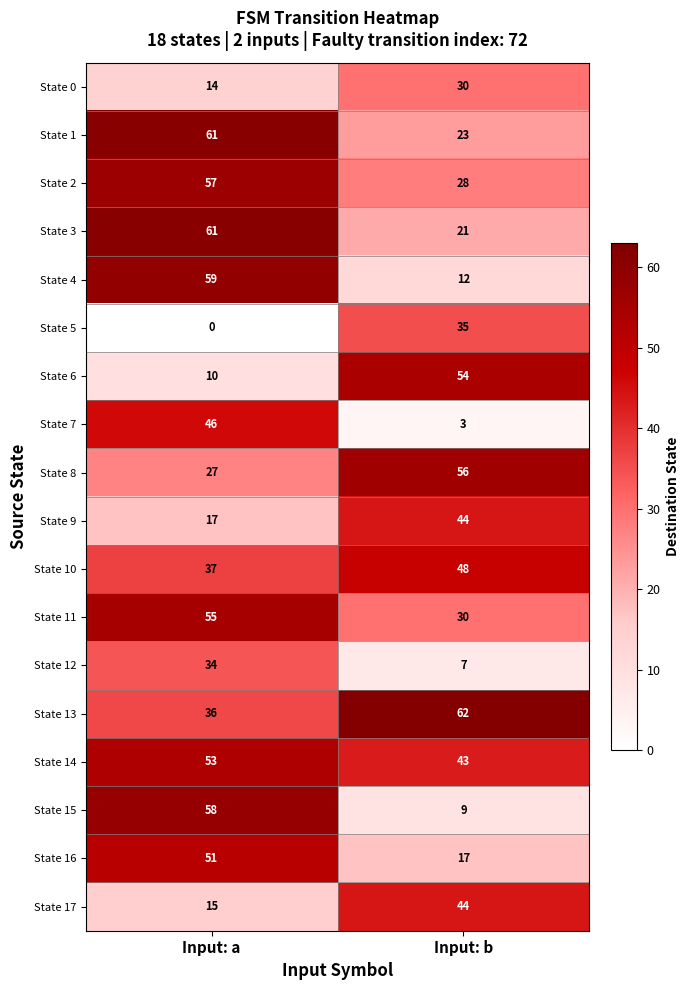

True or false: State 0 has a value of 50 at Input: b.

False